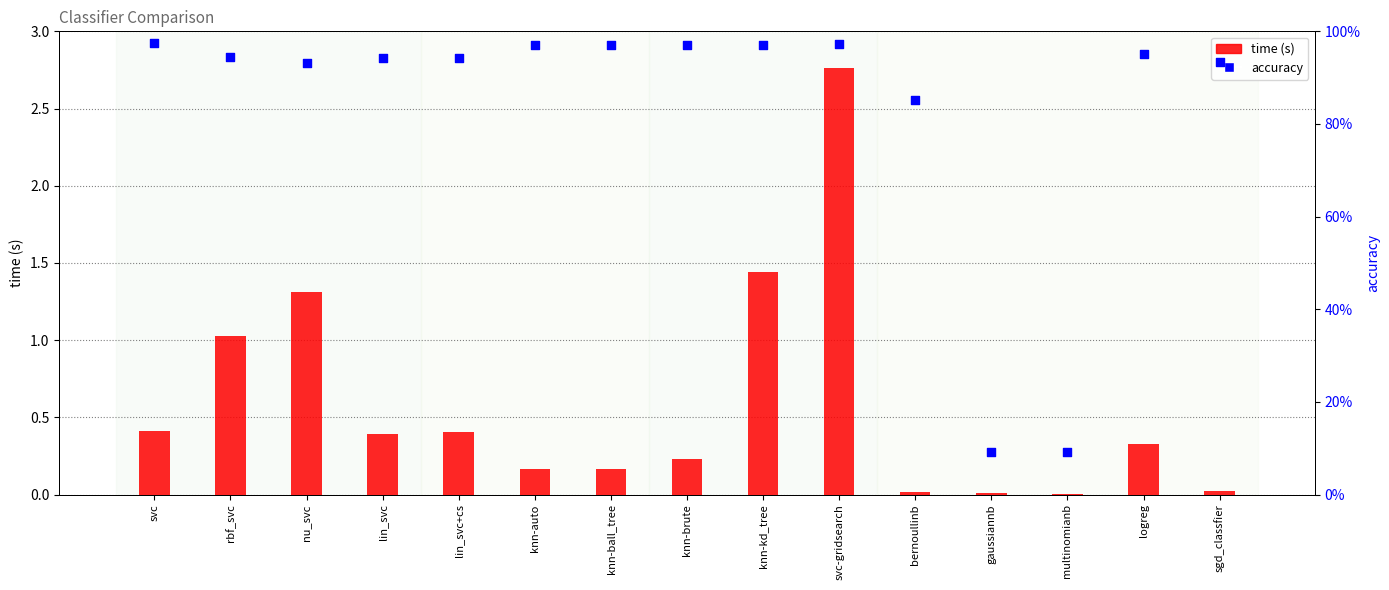

Which series contains the lowest Y value?

time (s)